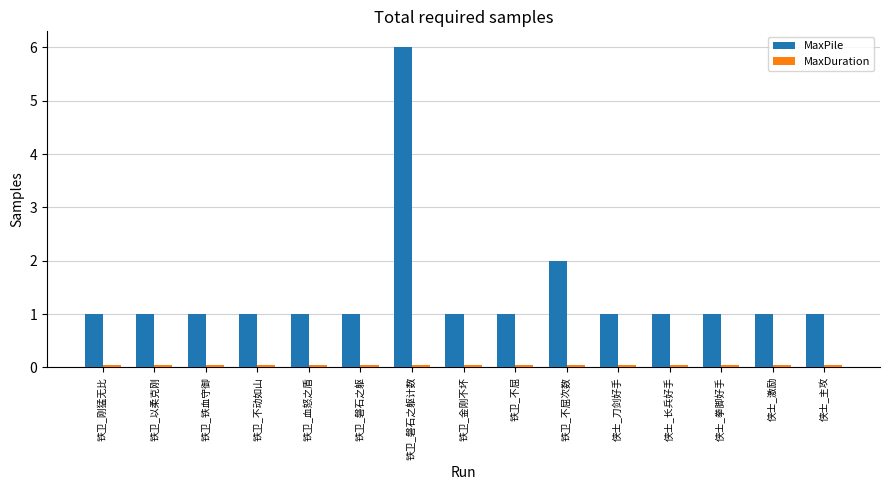

Does the chart contain stacked bars?

No